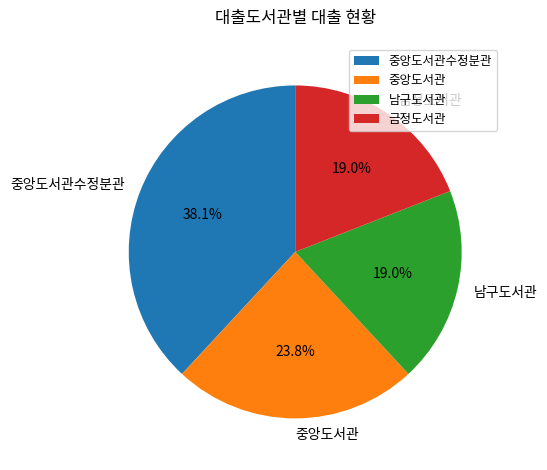

To the nearest percent, what percentage of the pie is 금정도서관?

19%